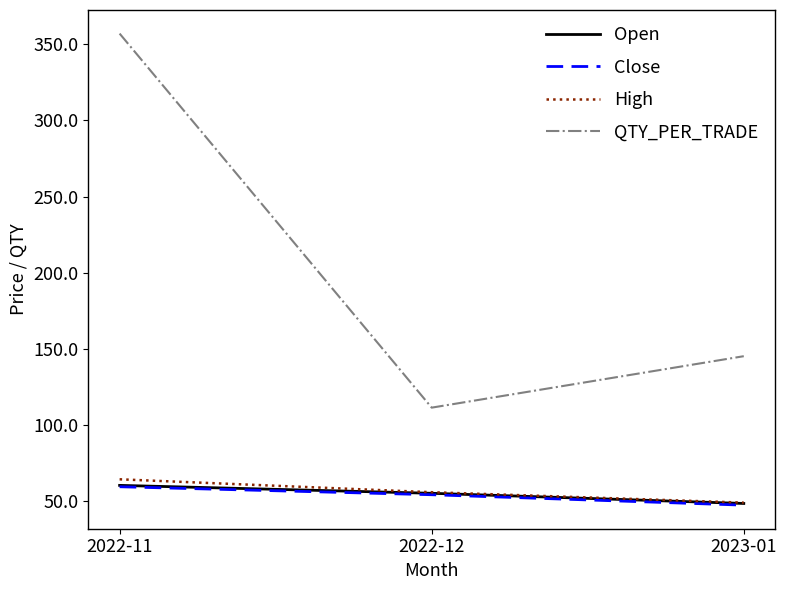

Where does the Close series first go above 53?

2022-11